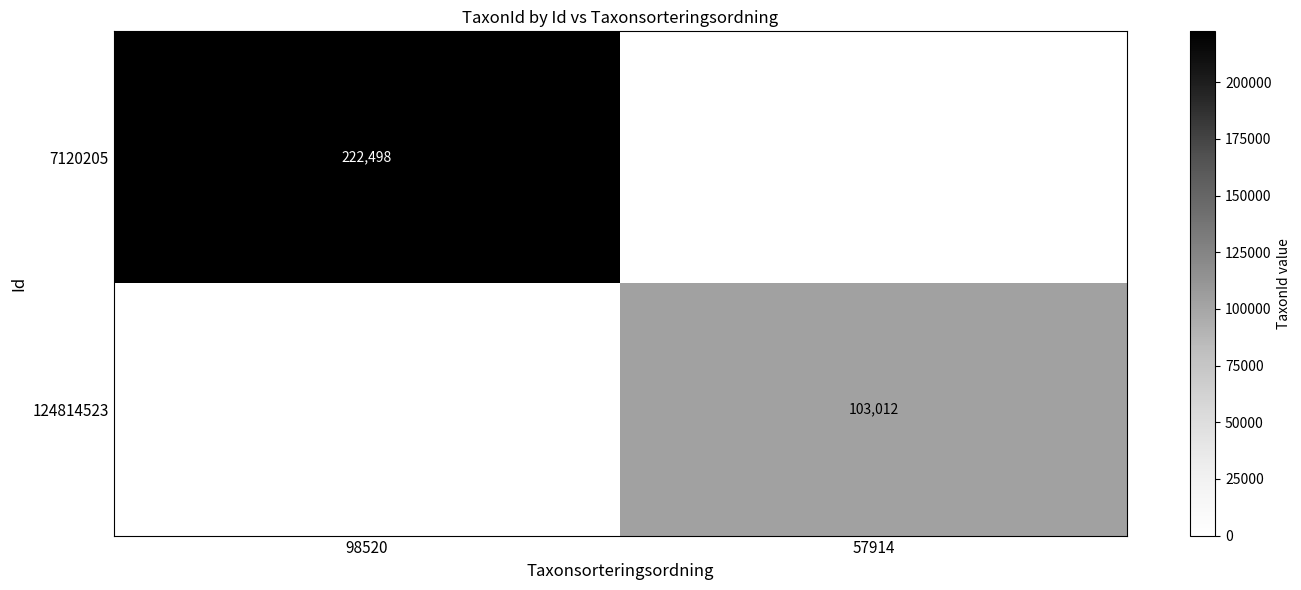

At how many categories does at least one series exceed 165973?

1